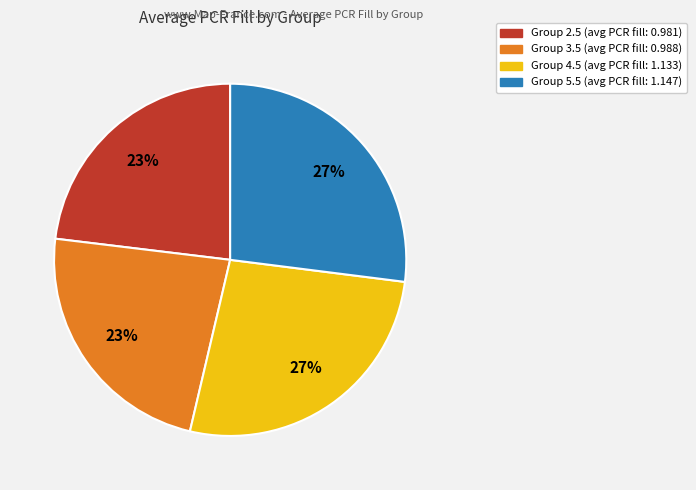

How many slices are in this pie chart?

4